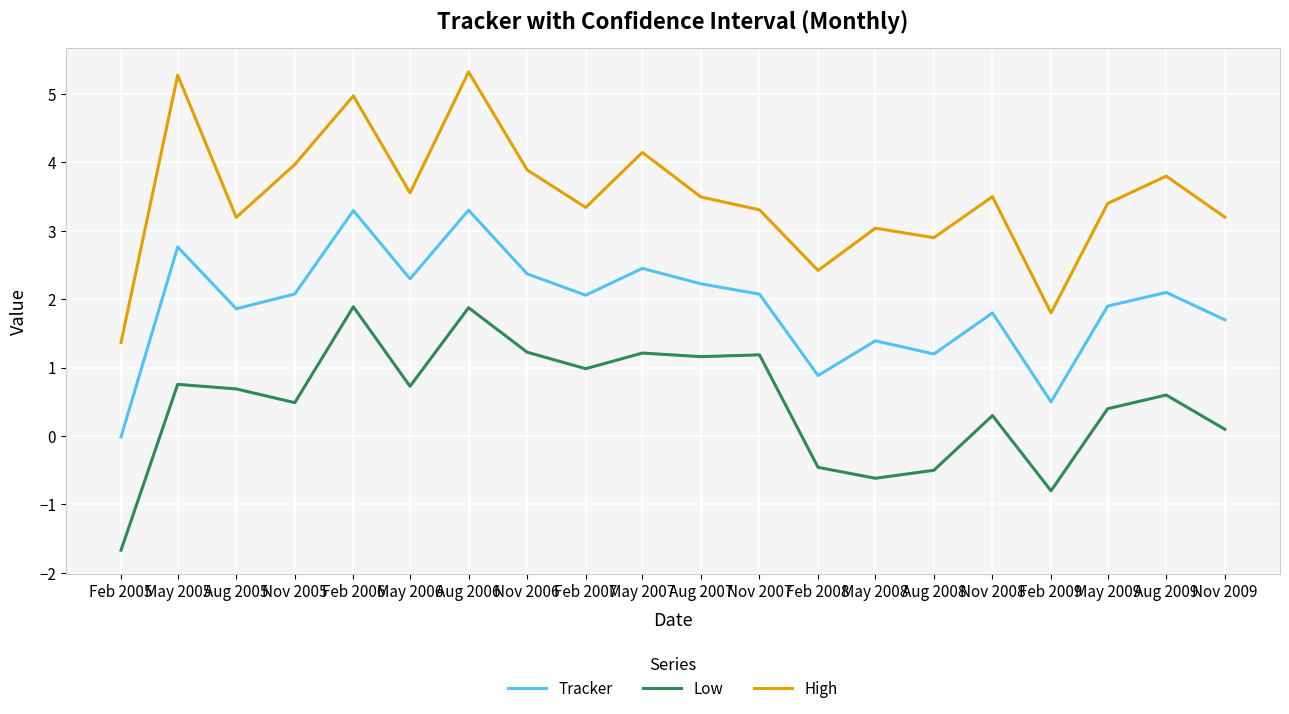

The High series shows 3.6 at May 2006. True or false?

True